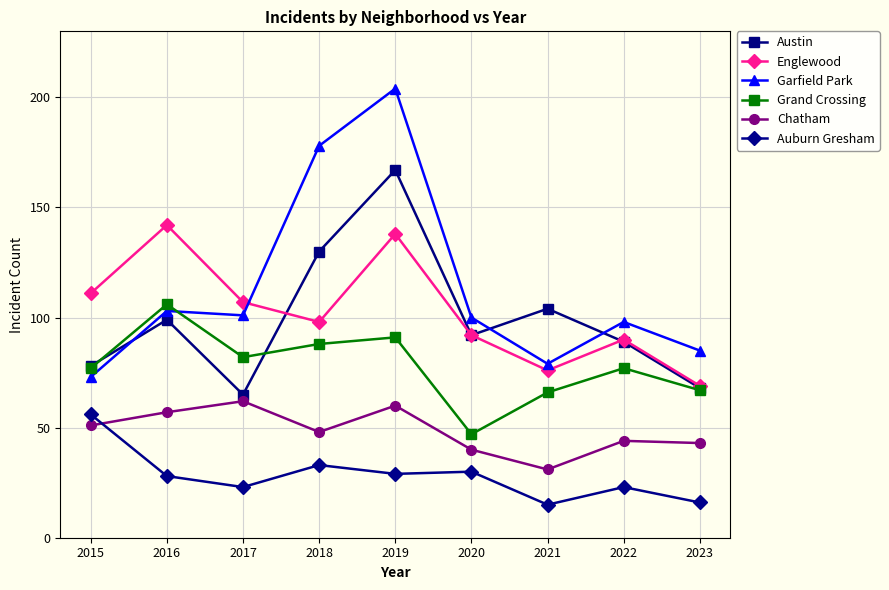

How many data points in Austin are less than 92?

4